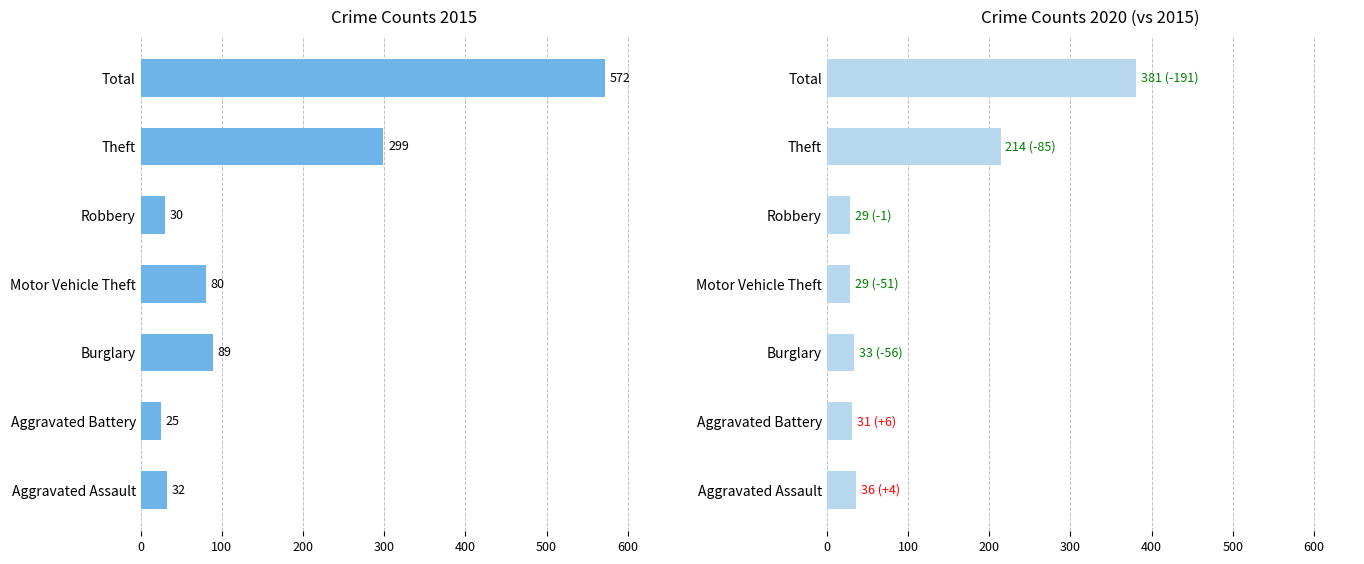

What is the average value of the 2015 series?

161